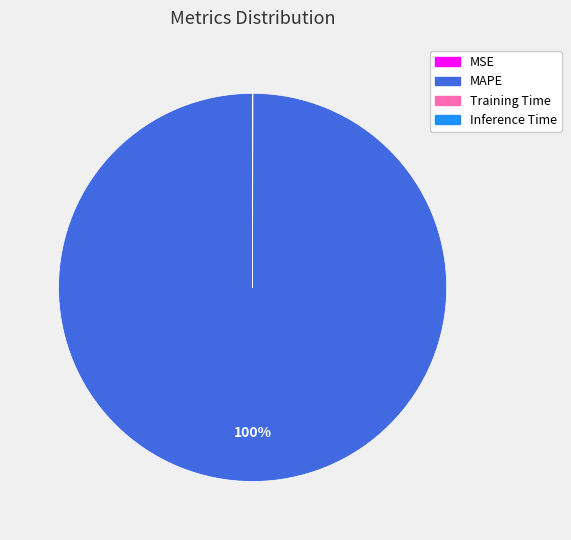

To the nearest percent, what is the average slice percentage?

25%